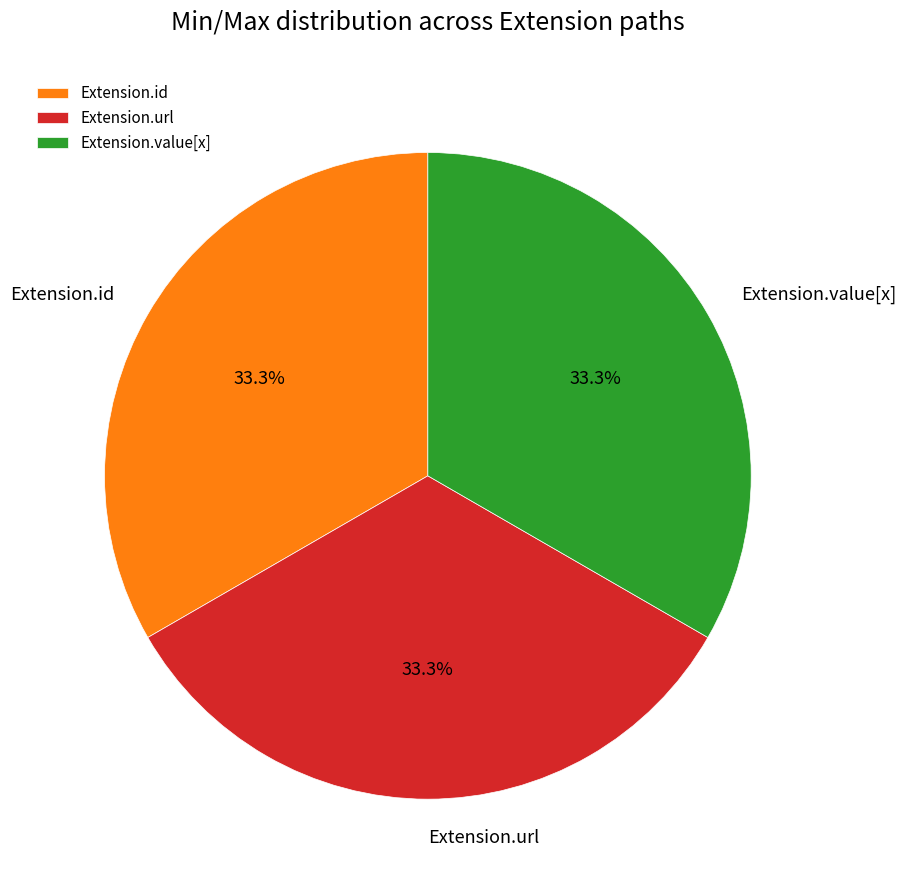

Is the sum of Extension.value[x] and Extension.id greater than half?

Yes